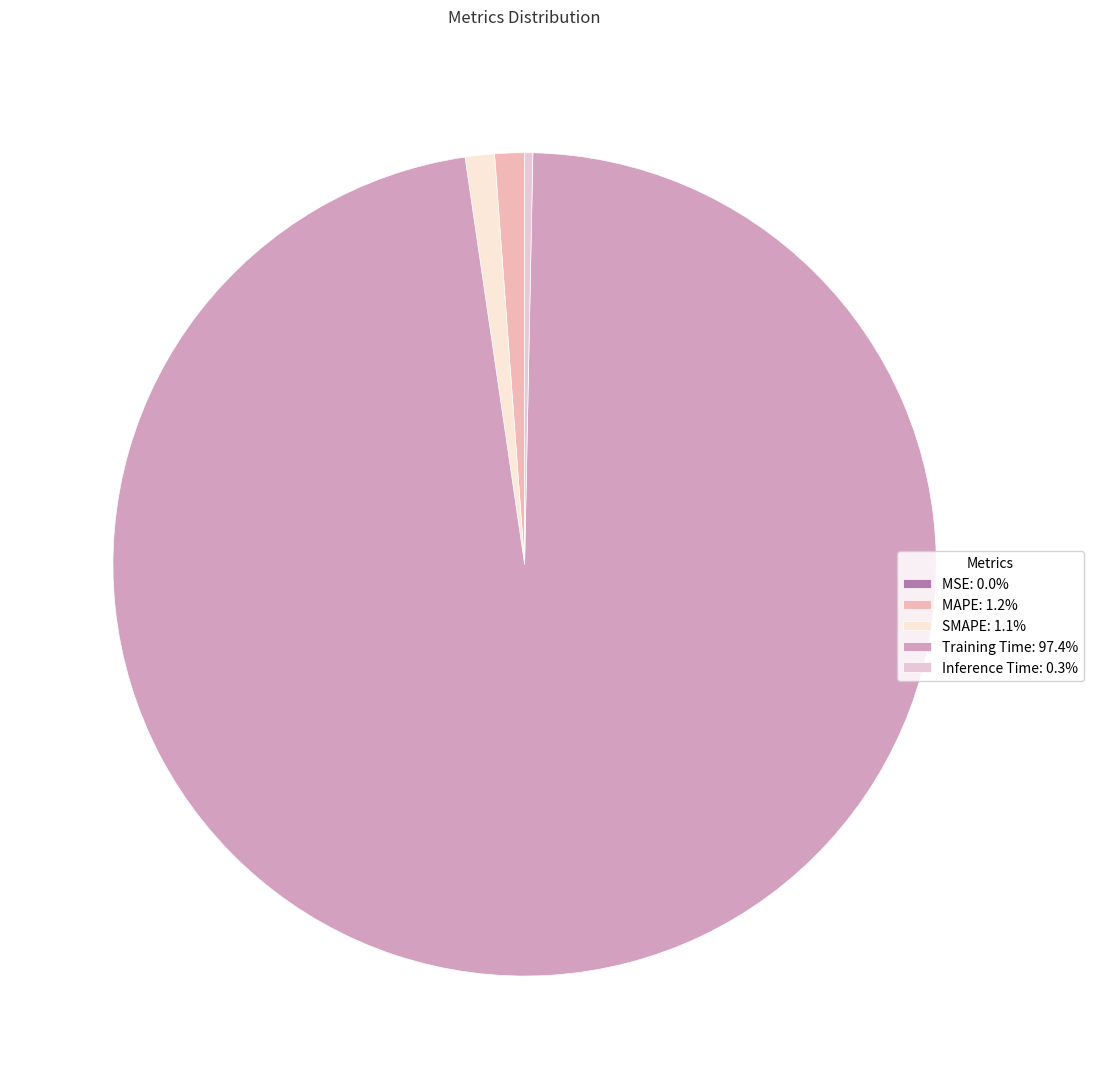

Is Training Time the majority of the pie?

Yes